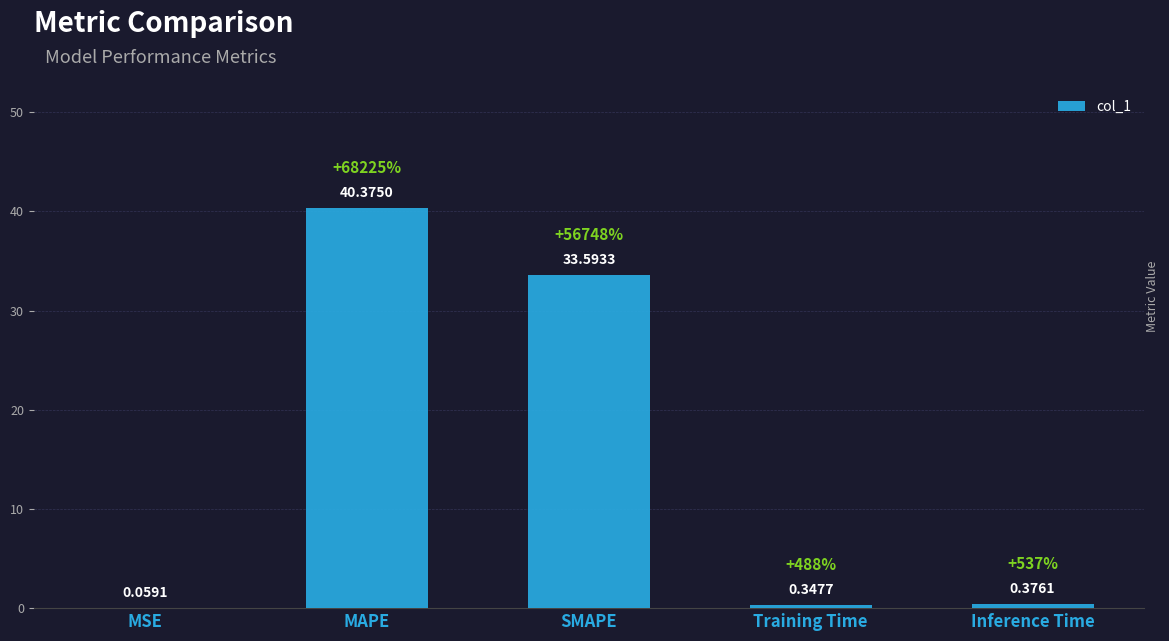

What is the change in value from MSE to SMAPE?

+33.5